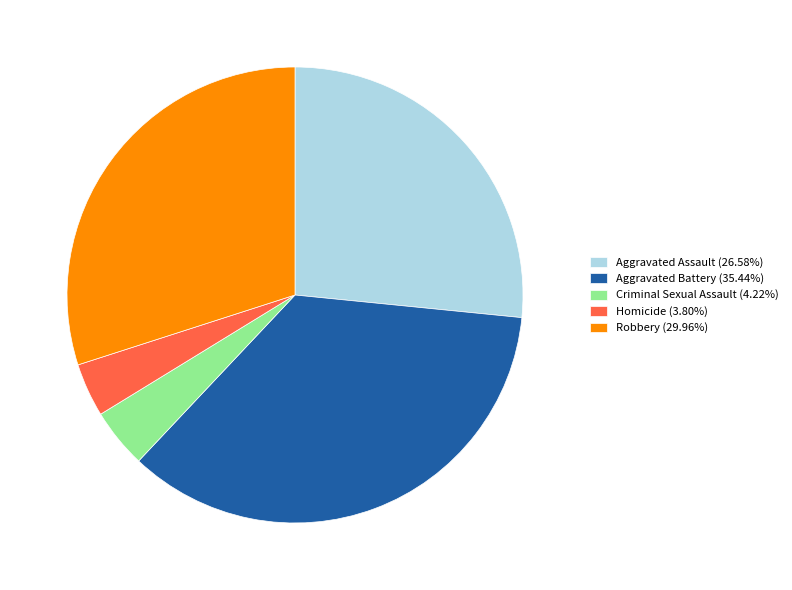

Approximately how many times larger is the value at Robbery (29.96%) compared to Homicide (3.80%)?

7.9